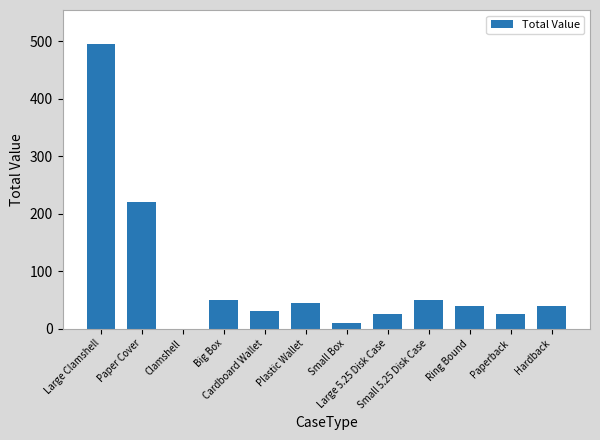

Reading left to right, transcribe all the data shown in this chart.

495	220	0	50	30	45	10	25	50	40	25	40